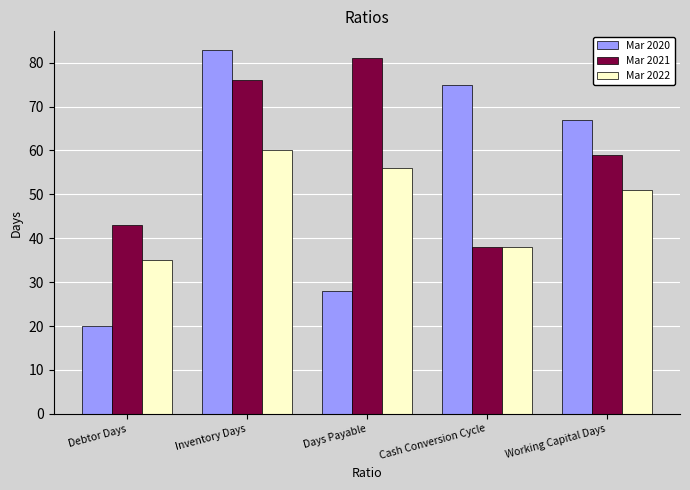

At how many categories does at least one series exceed 78?

2